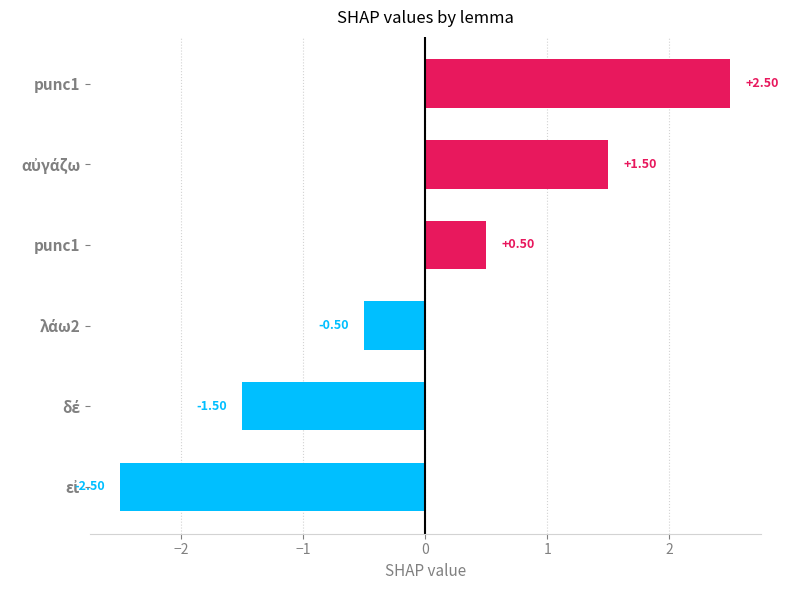

Are the bars horizontal?

Yes